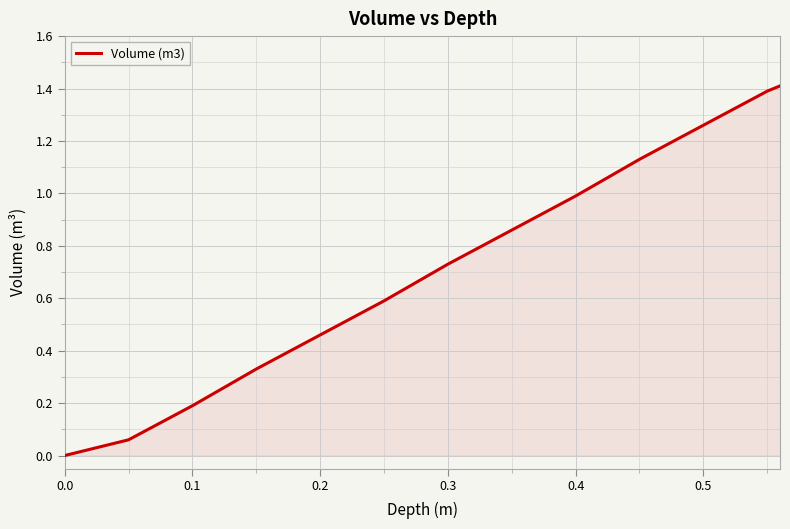

What is the difference between the maximum and minimum values?

1.4